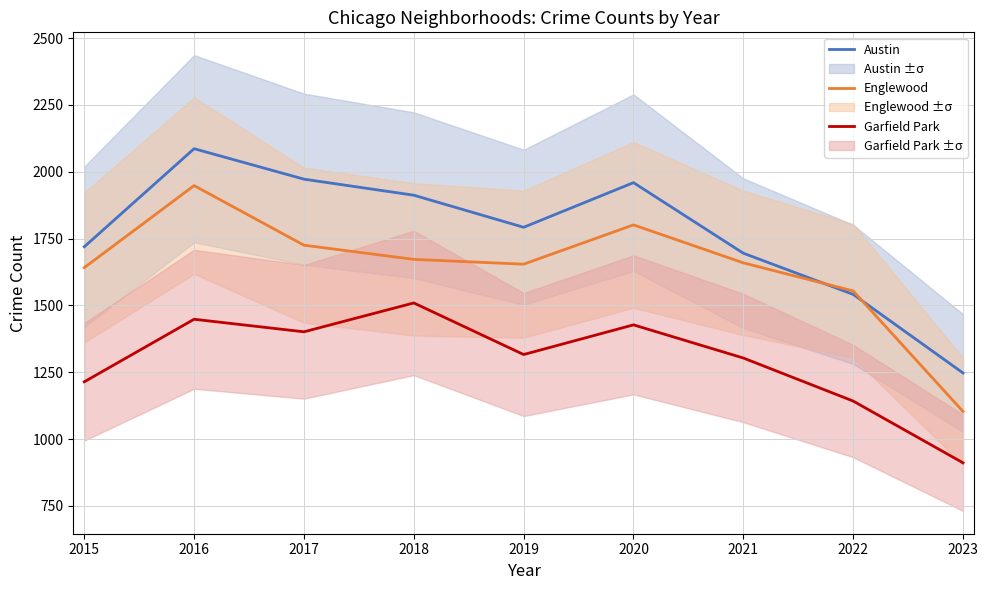

What is the value of the Austin point at the 4th from the left?

1912